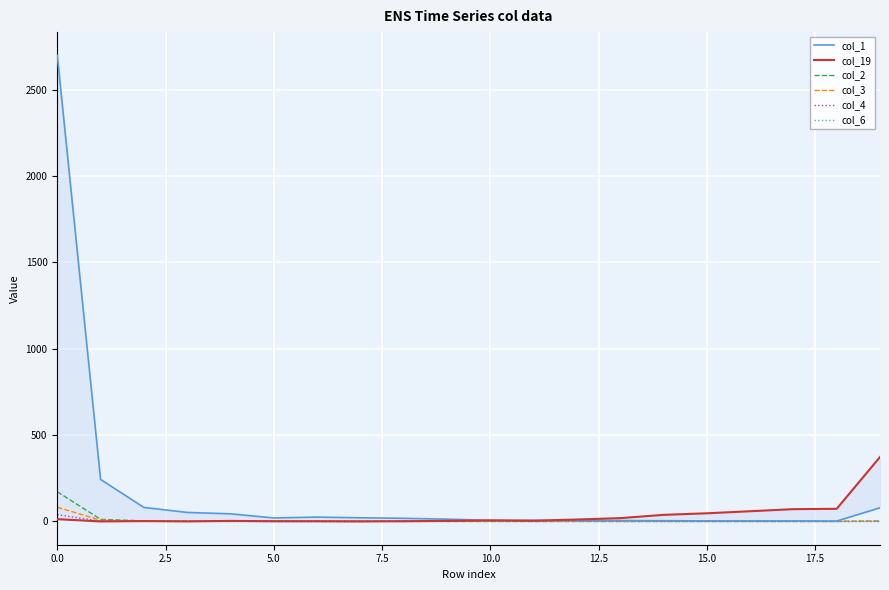

How many times do col_4 and col_19 cross each other?

3